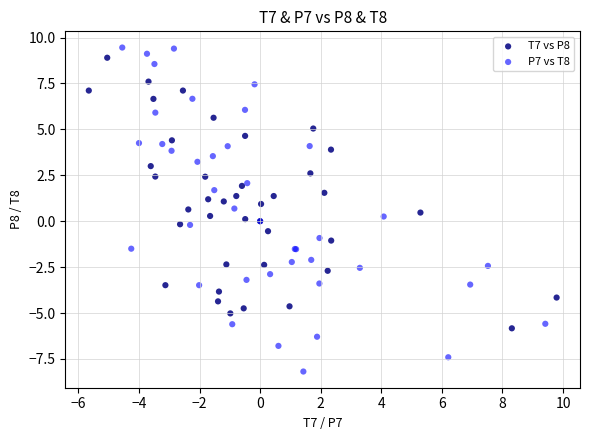

Which series reaches the minimum Y coordinate?

P7 vs T8